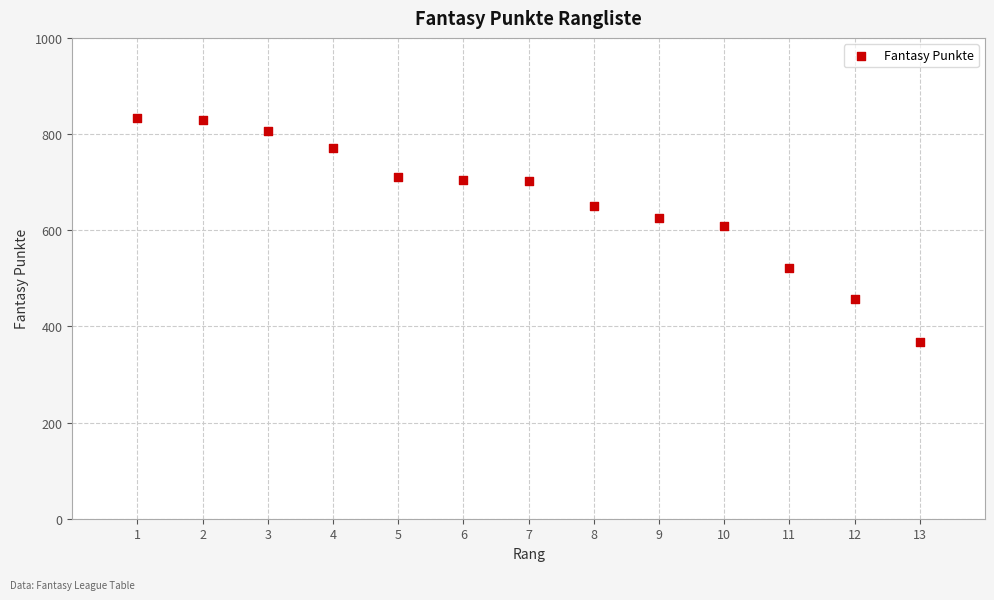

What is the range of Y values (max minus min)?

466